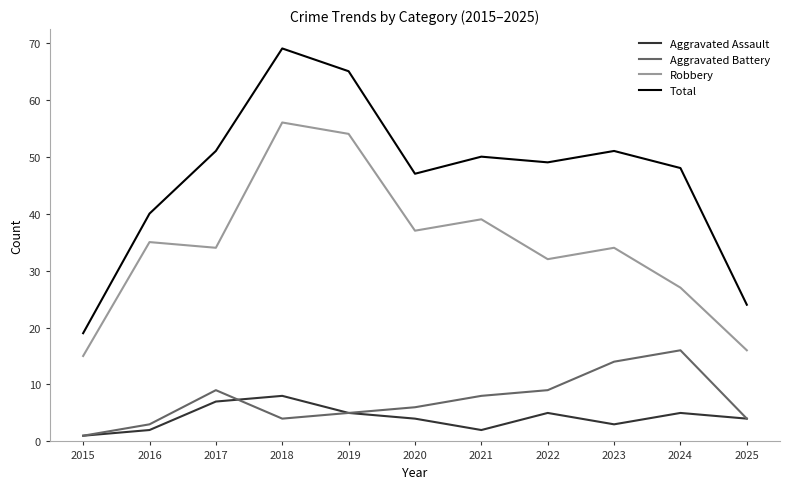

How many interior local valleys does the Robbery series have?

3